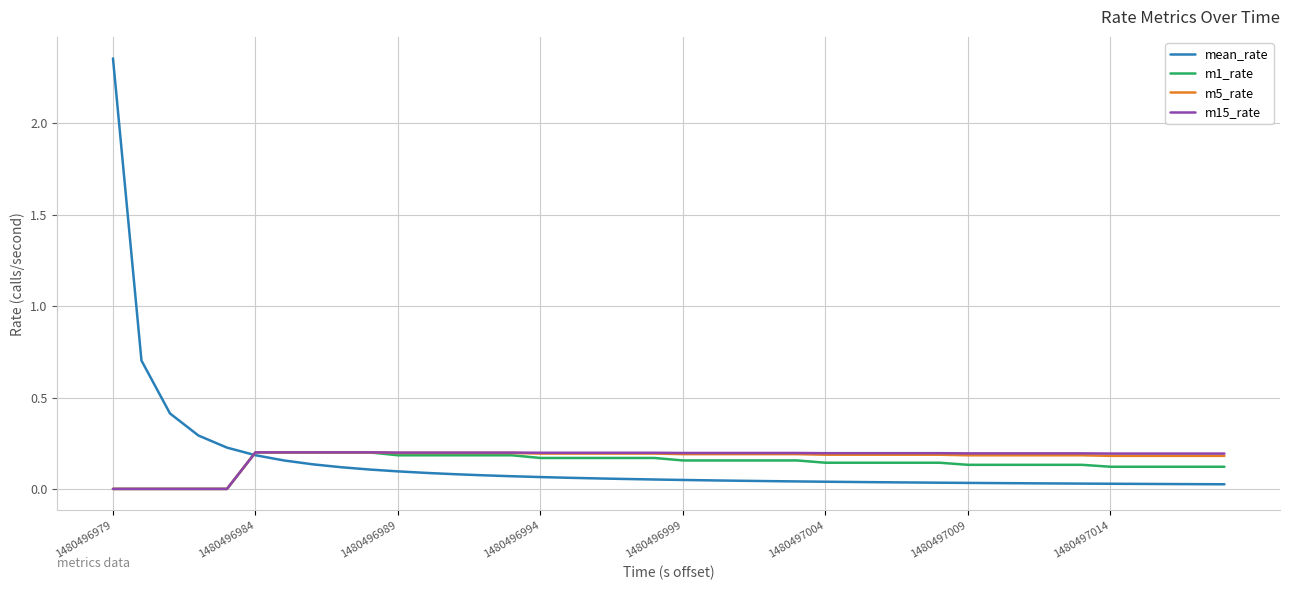

Which series has the largest range (max minus min)?

mean_rate